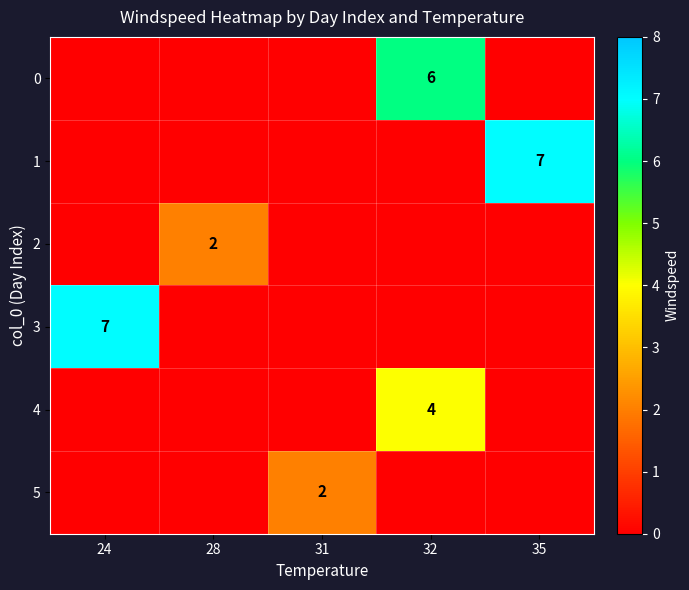

Is it true that 0 equals 6 at 32?

True